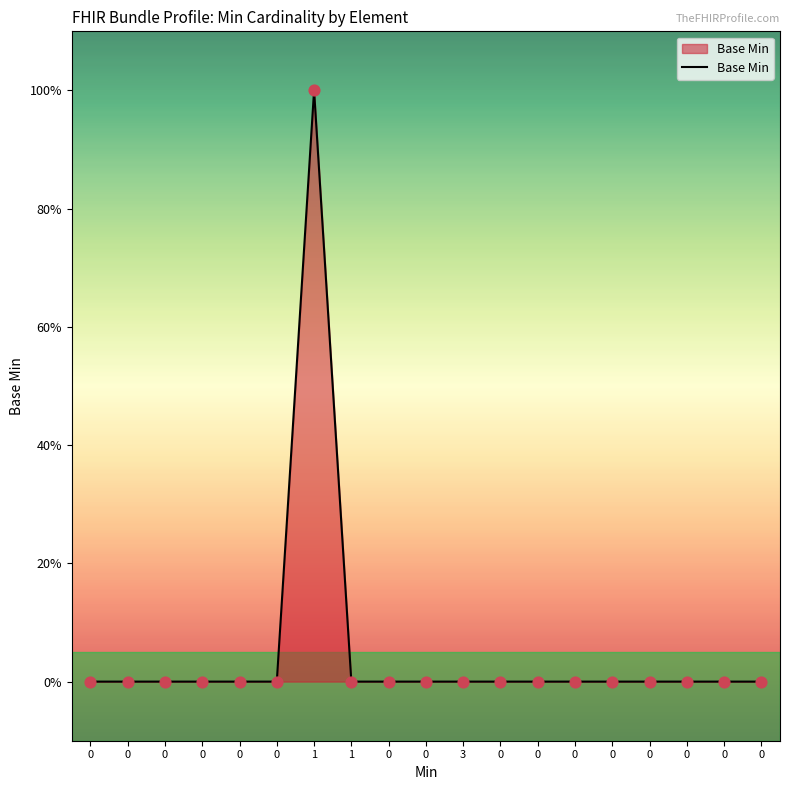

Which has a higher value, 0 or 1?

1